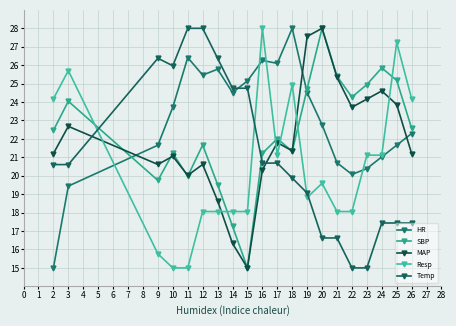

What is the difference between the second highest and minimum values in the HR series?

11.4